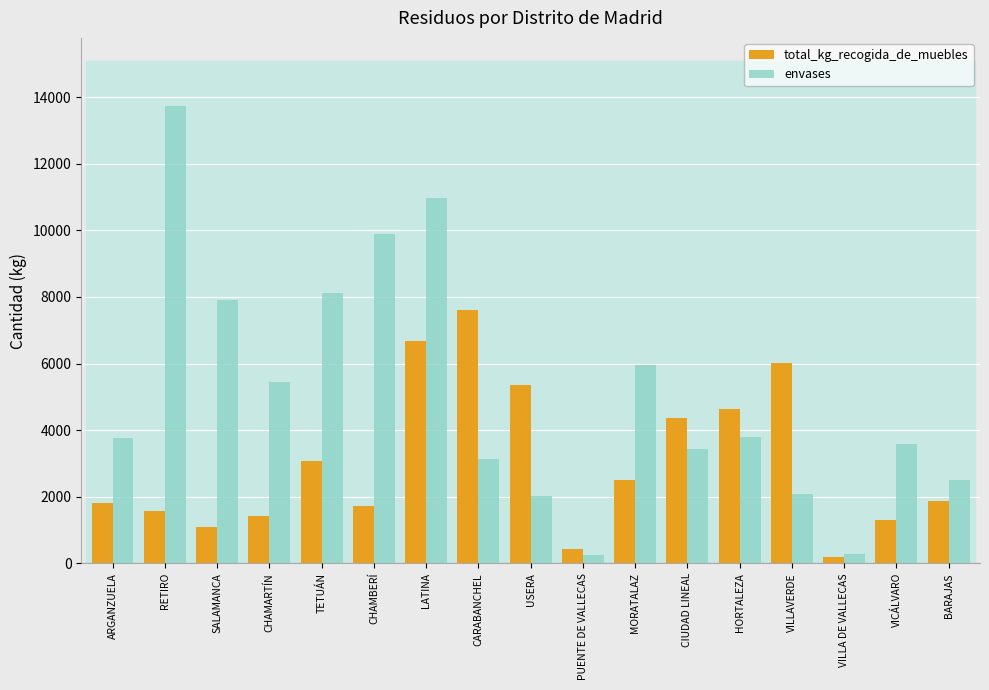

What is the label of the 17th bar from the right?

ARGANZUELA